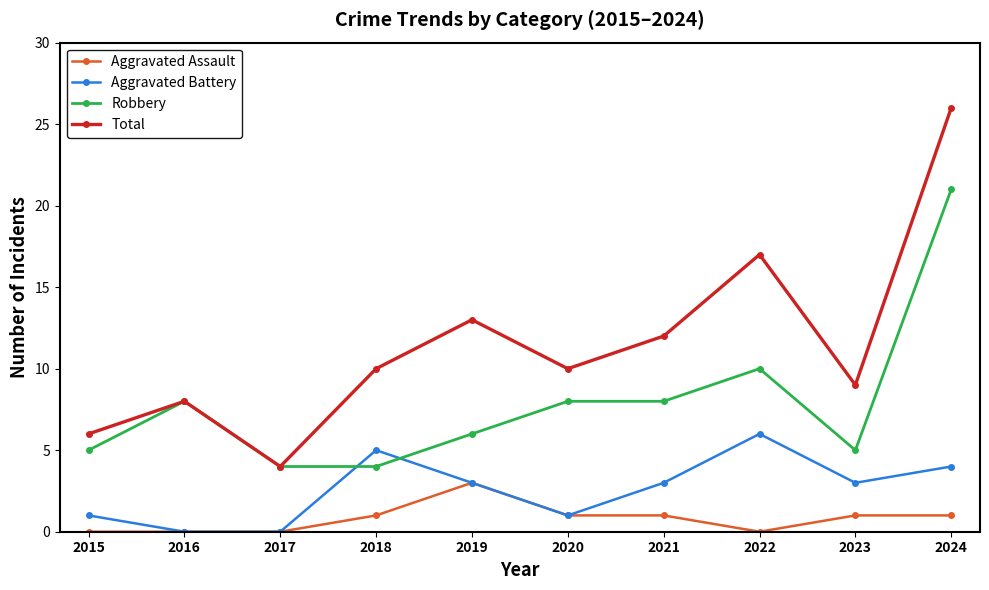

How many distinct data groups are displayed?

4